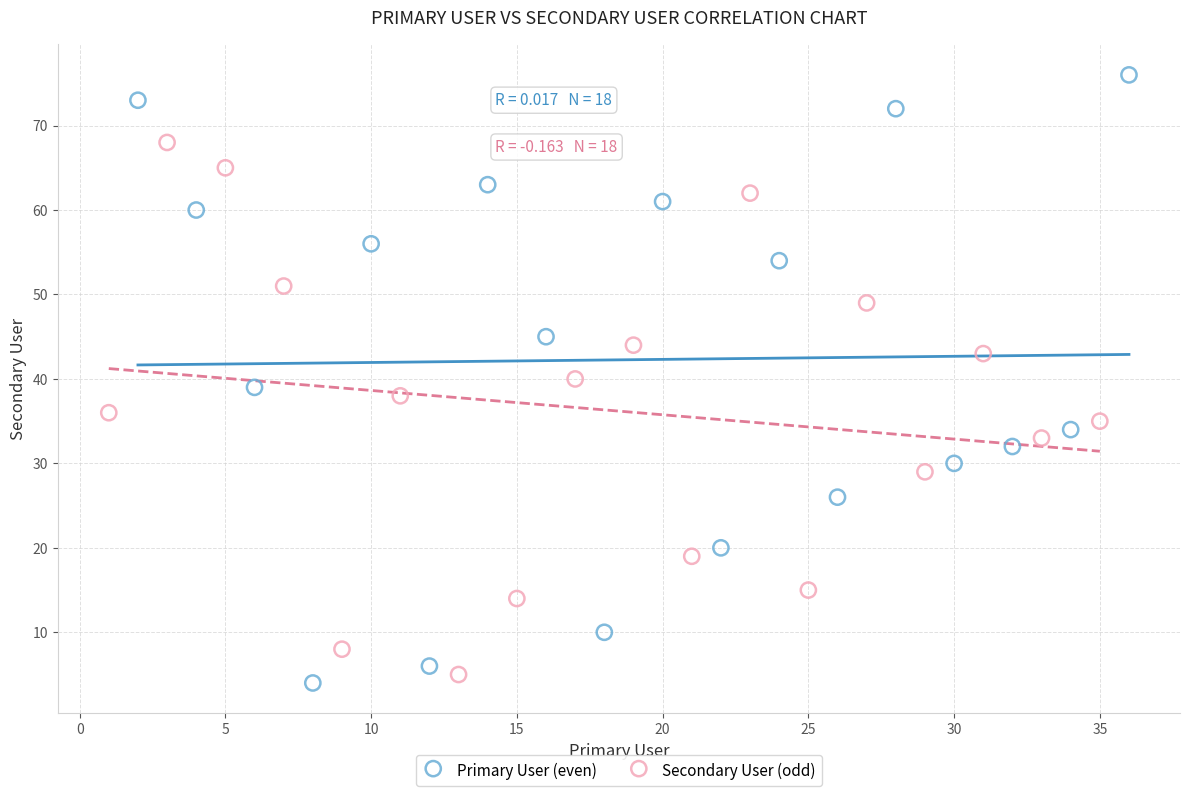

Which series has the widest spread of Y values?

Primary User (even)